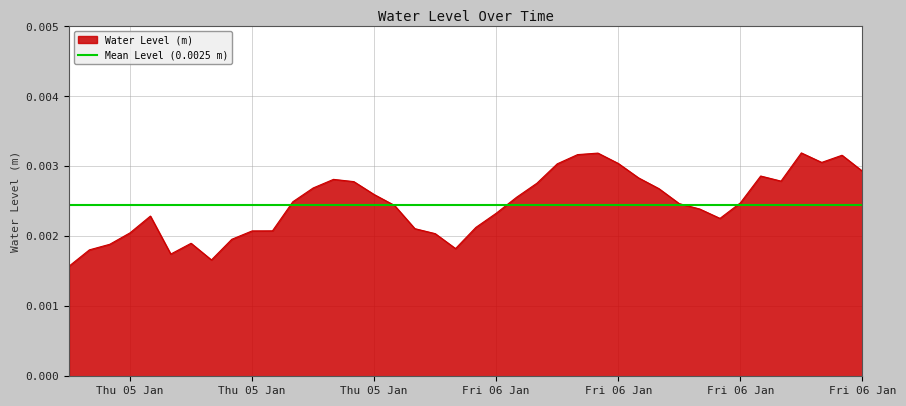

Rank the categories by value from lowest to highest.

2023-01-05 06:00:00, 2023-01-05 13:00:00, 2023-01-05 11:00:00, 2023-01-05 07:00:00, 2023-01-06 01:00:00, 2023-01-05 08:00:00, 2023-01-05 12:00:00, 2023-01-05 14:00:00, 2023-01-06 00:00:00, 2023-01-05 09:00:00, 2023-01-05 15:00:00, 2023-01-05 16:00:00, 2023-01-05 23:00:00, 2023-01-06 02:00:00, 2023-01-06 14:00:00, 2023-01-05 10:00:00, 2023-01-06 03:00:00, 2023-01-06 13:00:00, 2023-01-05 22:00:00, 2023-01-06 12:00:00, 2023-01-06 15:00:00, 2023-01-05 17:00:00, 2023-01-06 04:00:00, 2023-01-05 21:00:00, 2023-01-06 11:00:00, 2023-01-05 18:00:00, 2023-01-06 05:00:00, 2023-01-05 20:00:00, 2023-01-06 17:00:00, 2023-01-05 19:00:00, 2023-01-06 10:00:00, 2023-01-06 16:00:00, 2023-01-06 21:00:00, 2023-01-06 06:00:00, 2023-01-06 09:00:00, 2023-01-06 19:00:00, 2023-01-06 20:00:00, 2023-01-06 07:00:00, 2023-01-06 08:00:00, 2023-01-06 18:00:00